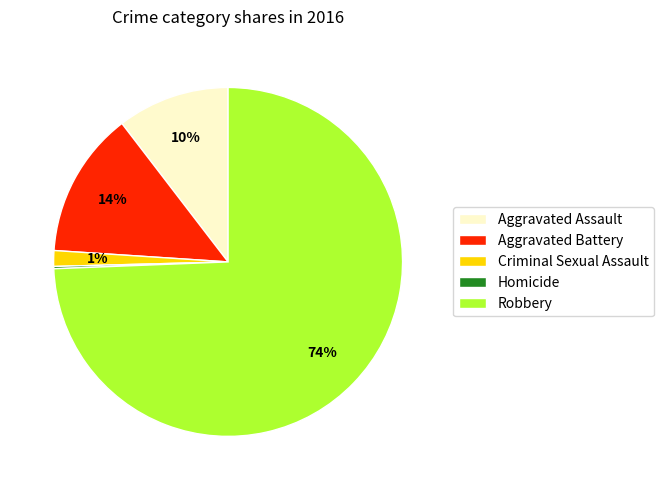

Is it true that Aggravated Battery is 14% of the pie?

True